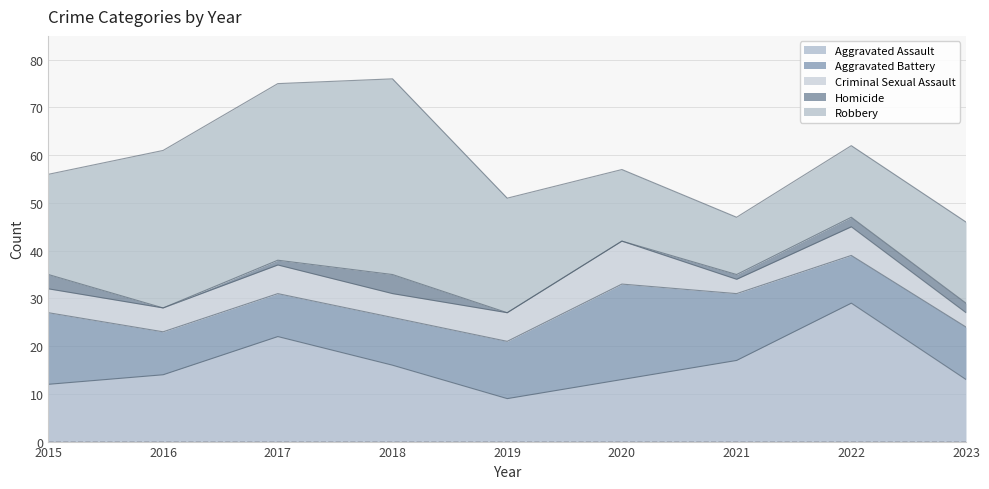

What is the minimum value for Criminal Sexual Assault?

3